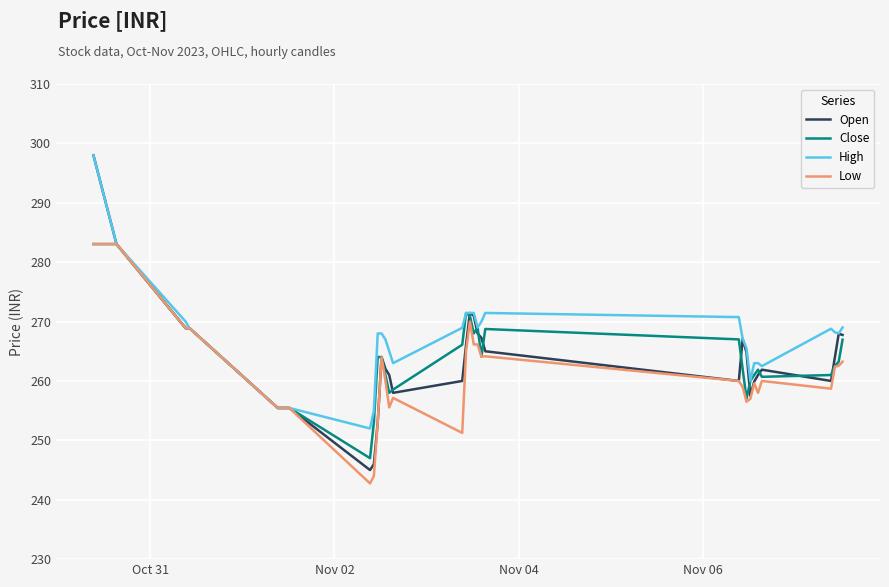

What is the minimum value for Open?

245.0